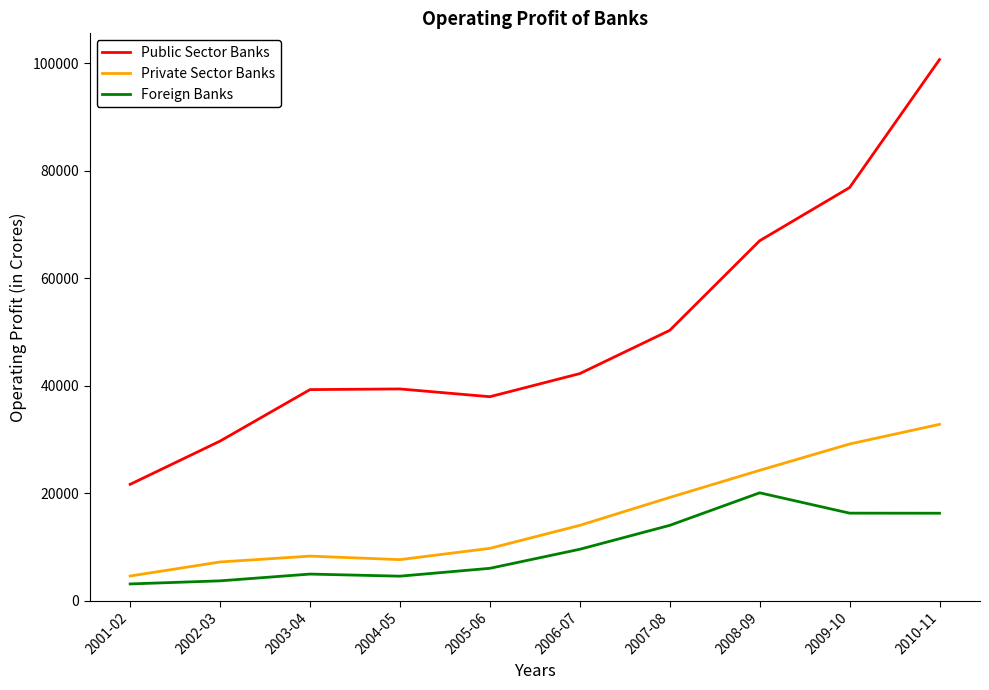

How many categories are shown in the chart?

10